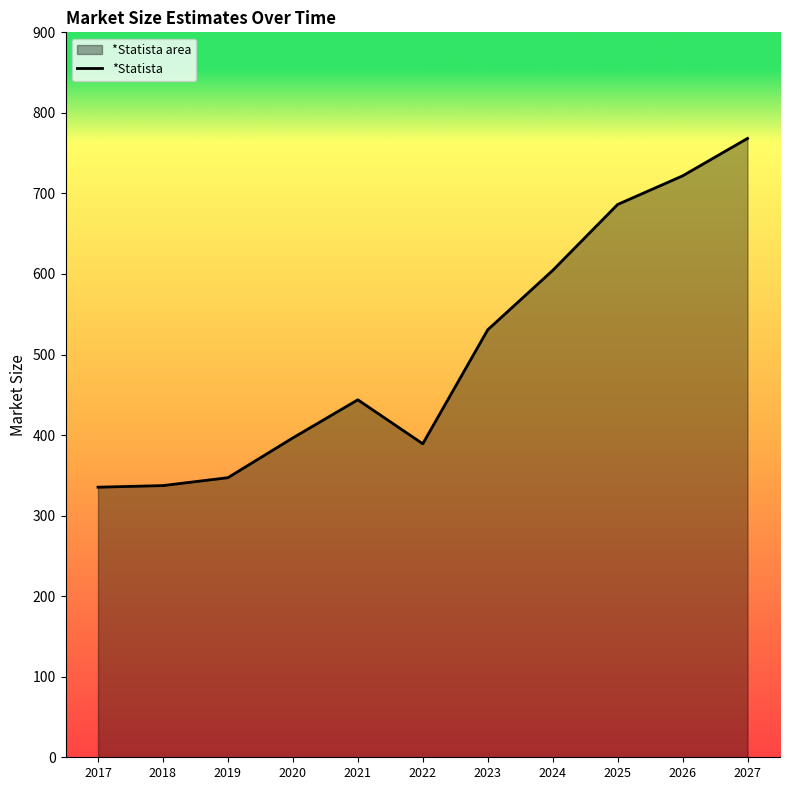

Is it true that the value at 2023 is 530.7?

True